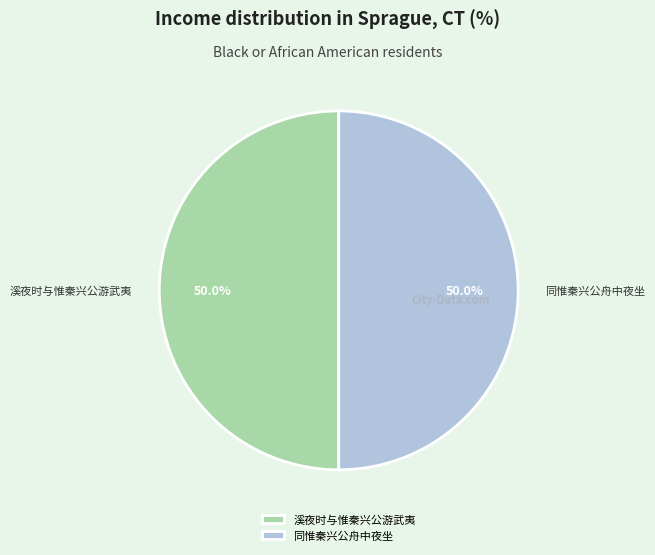

How many segments does this pie chart have?

2